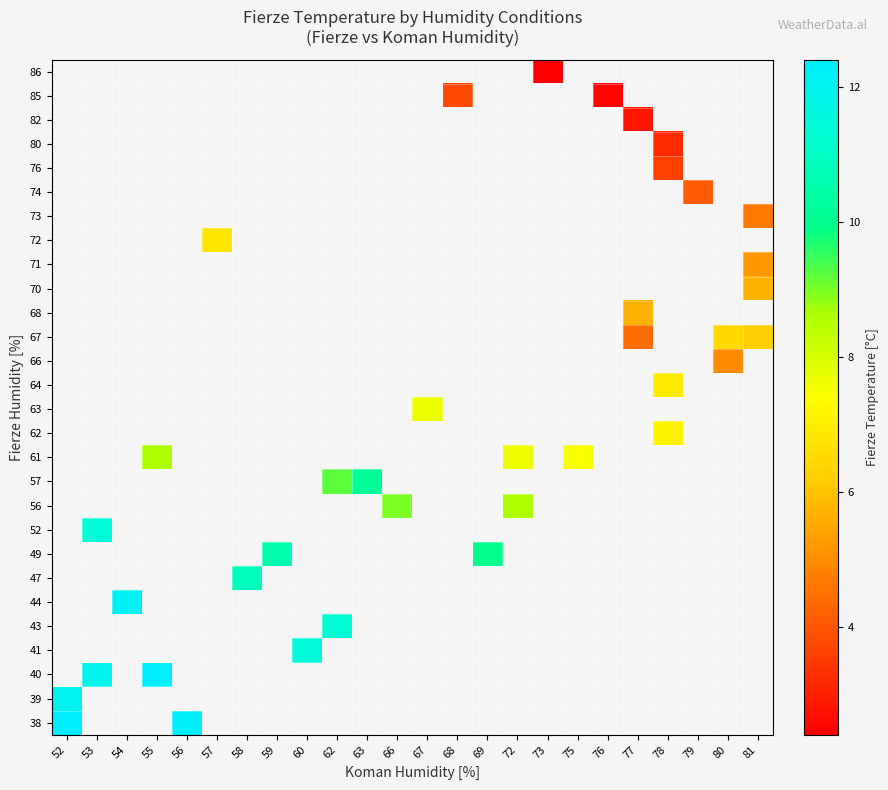

Which label corresponds to the smallest value in the chart?

73